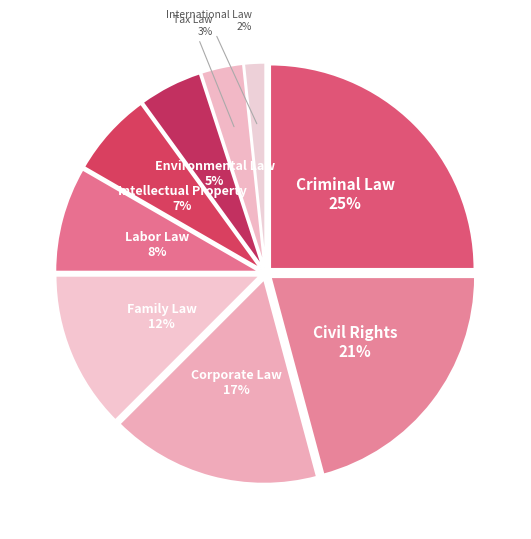

Which has a higher value, Corporate Law or Labor Law?

Corporate Law